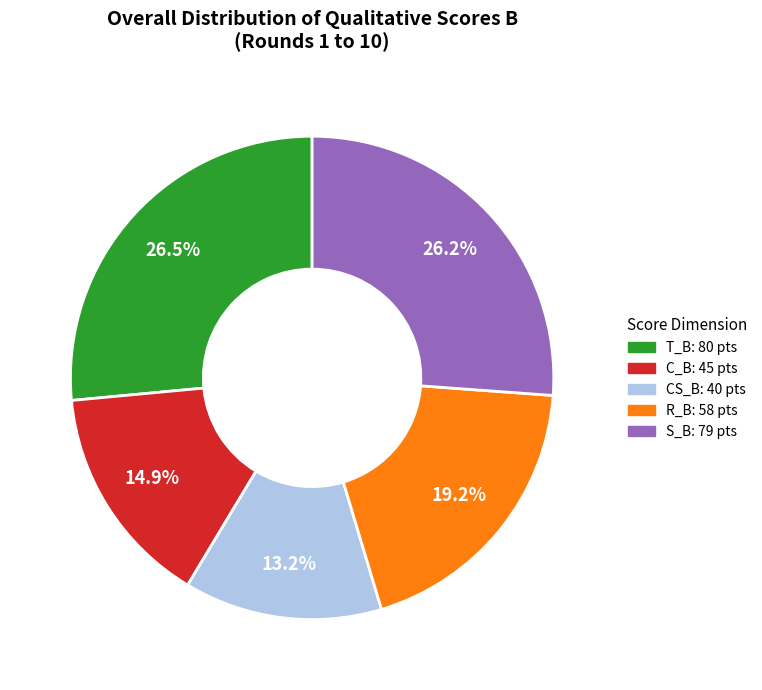

Does any single category account for the majority?

No